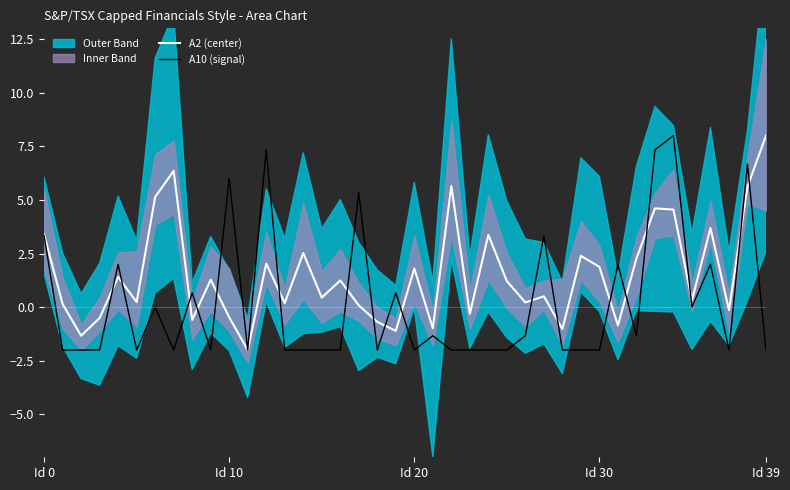

Rank the series by their average value, from highest to lowest.

A2 (center), A10 (signal)